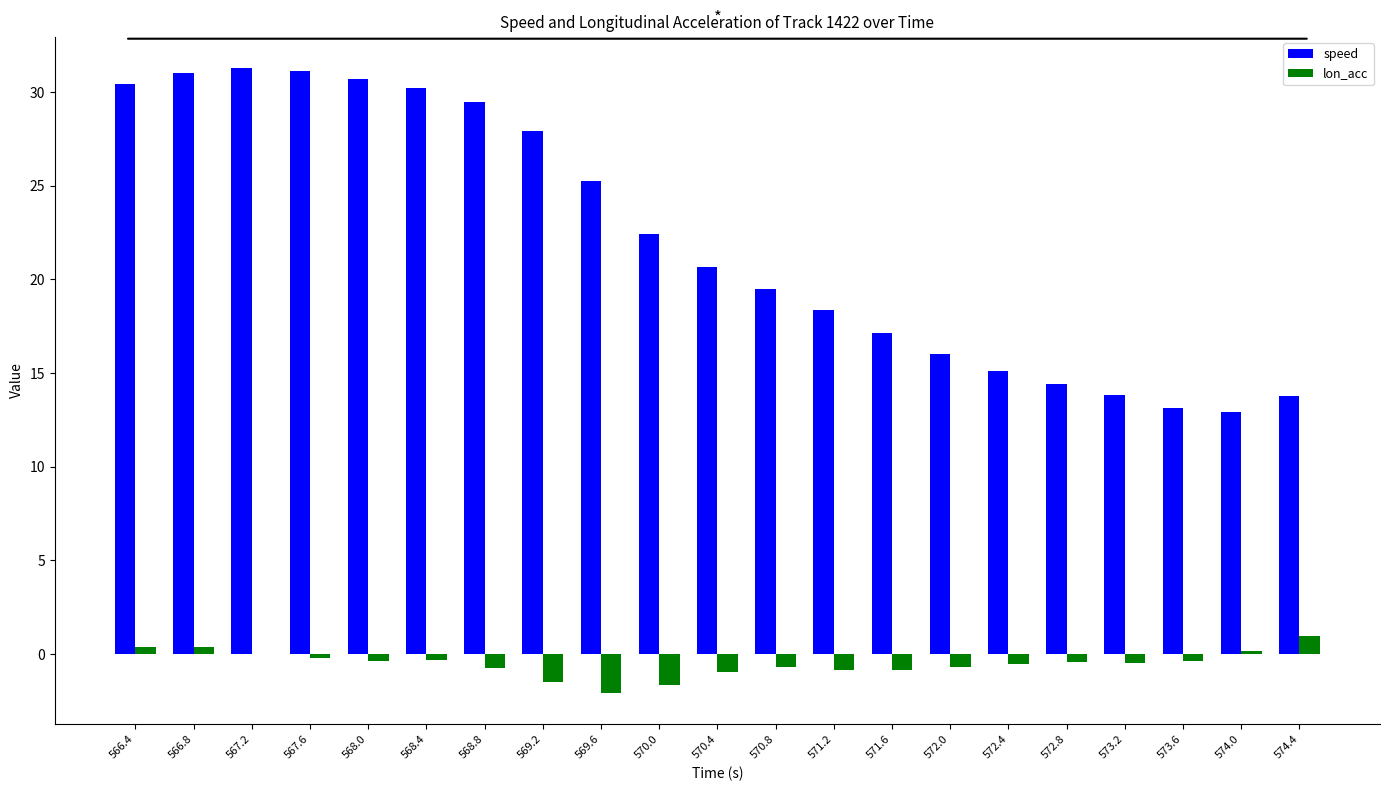

Count the number of categories in the chart.

21